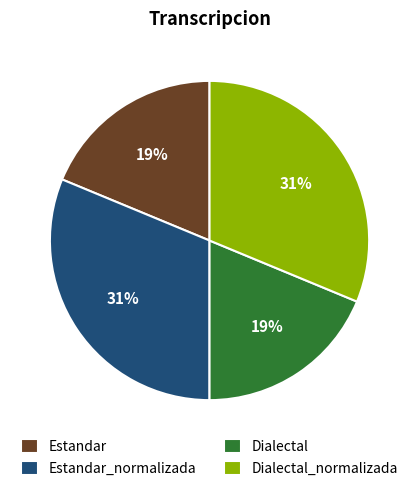

Combined, do Dialectal_normalizada and Estandar_normalizada account for over 50%?

Yes